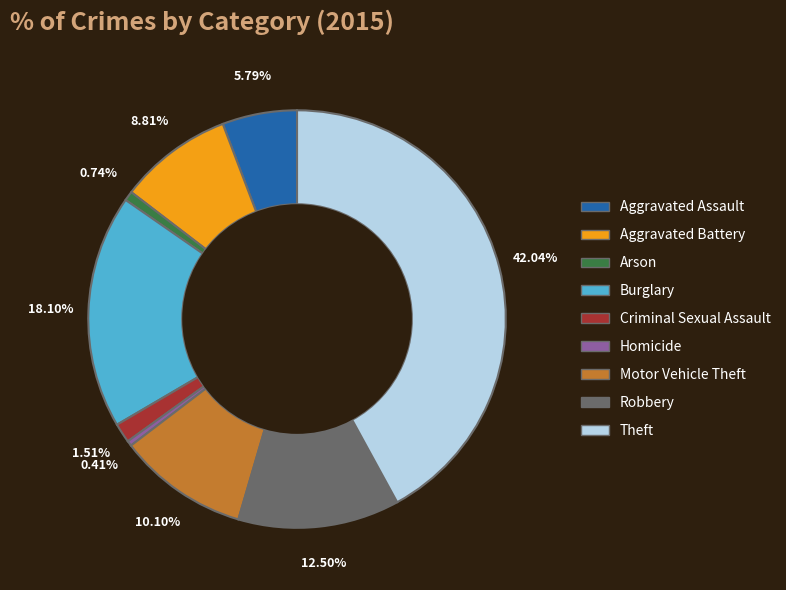

To the nearest percent, what is the difference between the largest and smallest slice percentages?

42%